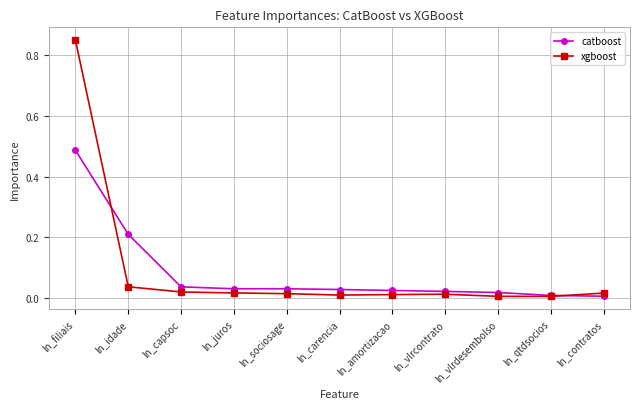

What are all the series names shown in the legend?

catboost, xgboost